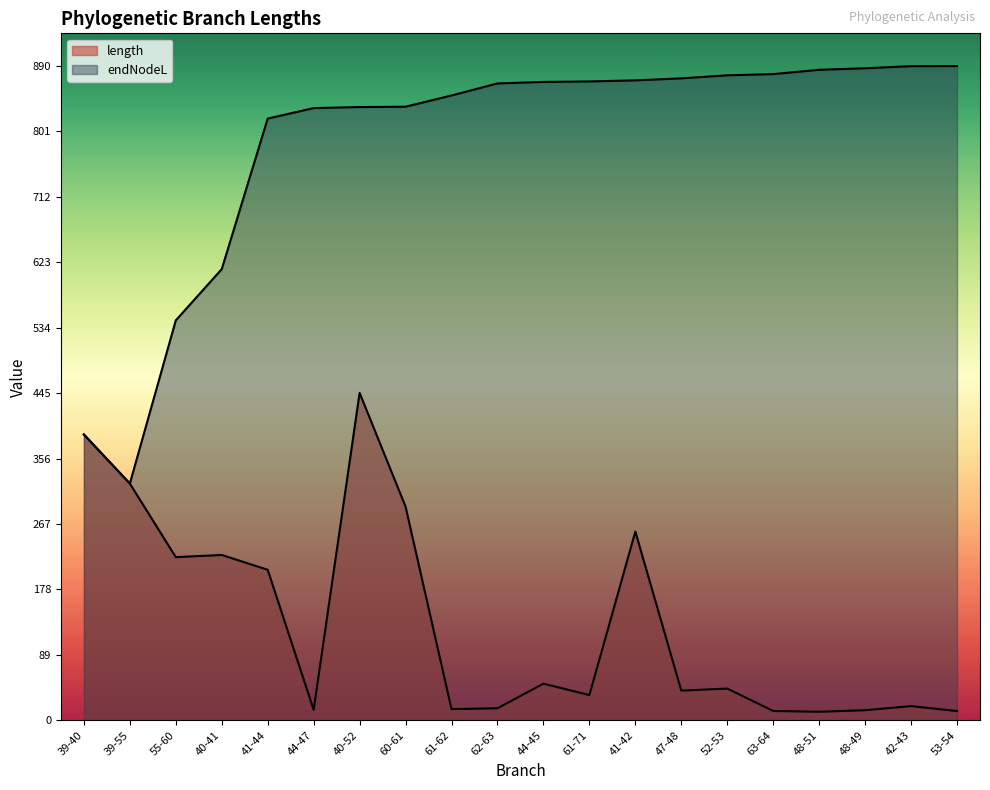

At how many categories does at least one series exceed 800?

16